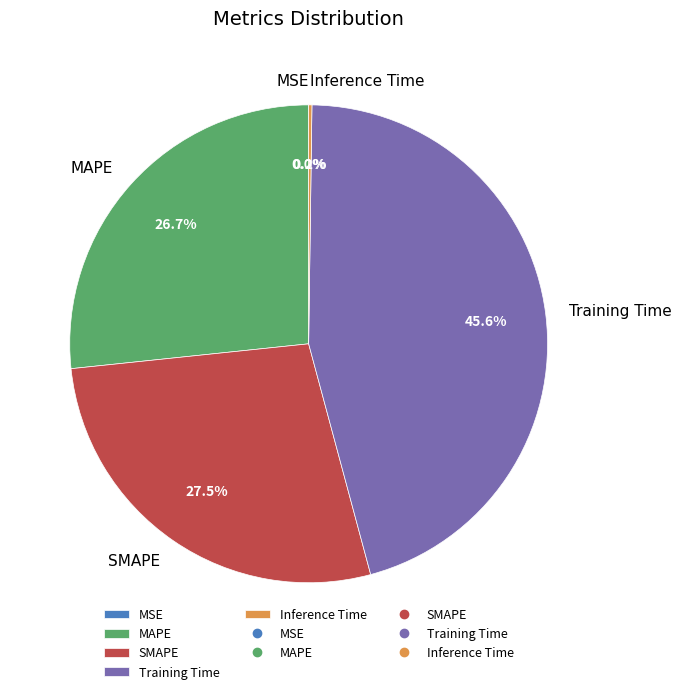

To the nearest percent, what is the difference between the largest and smallest slice percentages?

46%